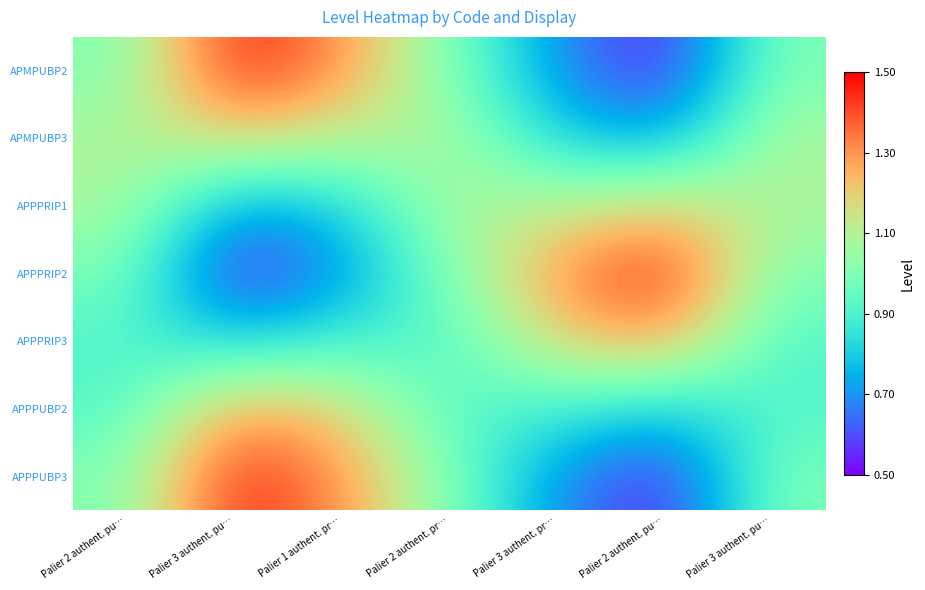

At how many categories does at least one series exceed 0?

7